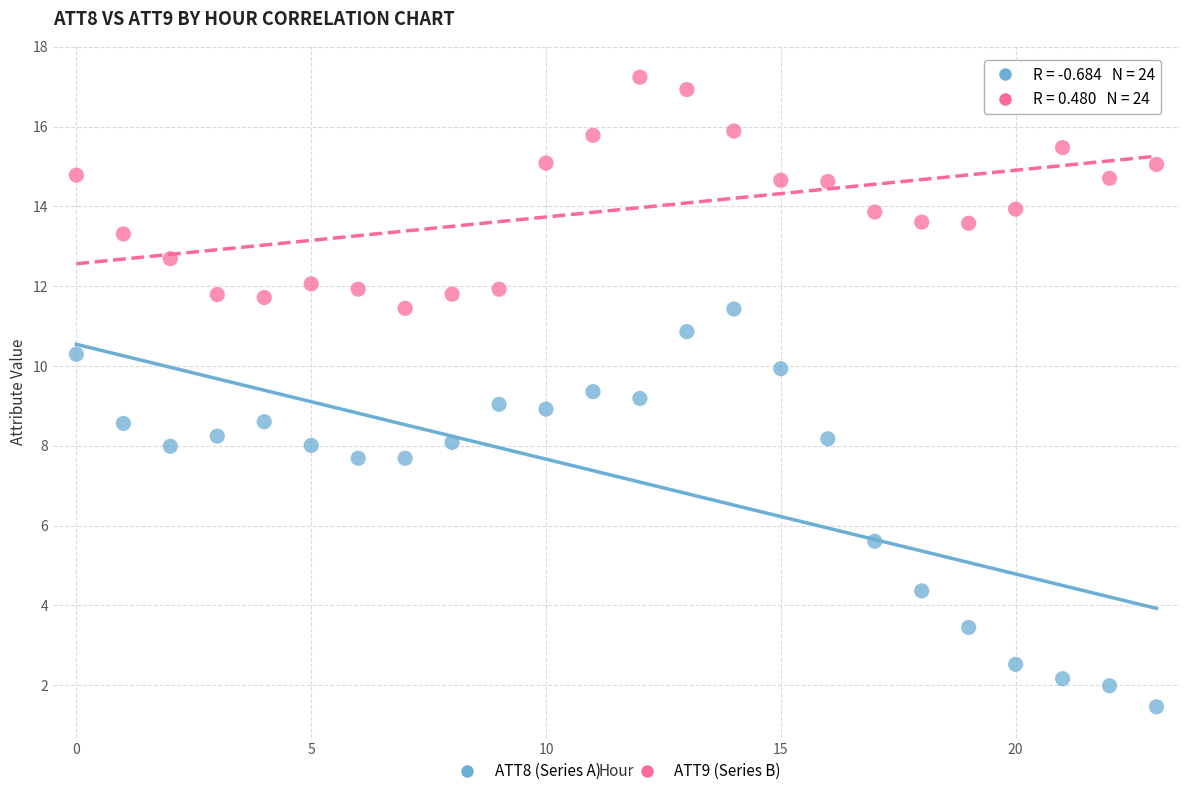

Which series reaches the maximum Y coordinate?

ATT9 (Series B)